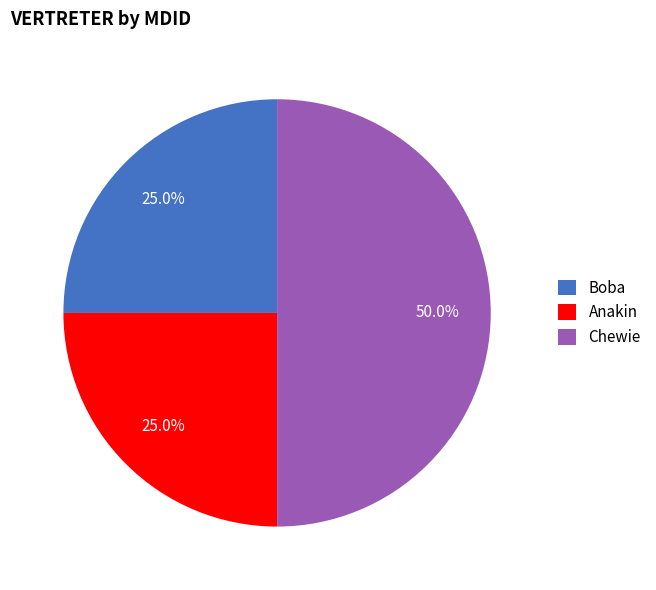

Which has a higher value, Anakin or Chewie?

Chewie